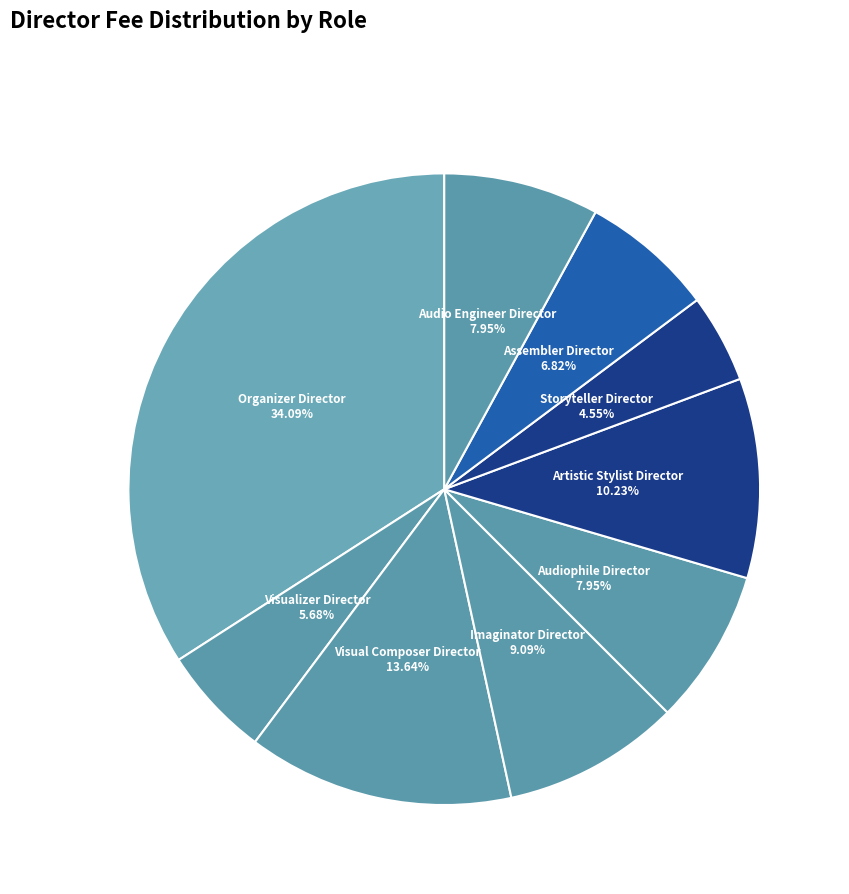

How many slices are in this pie chart?

9